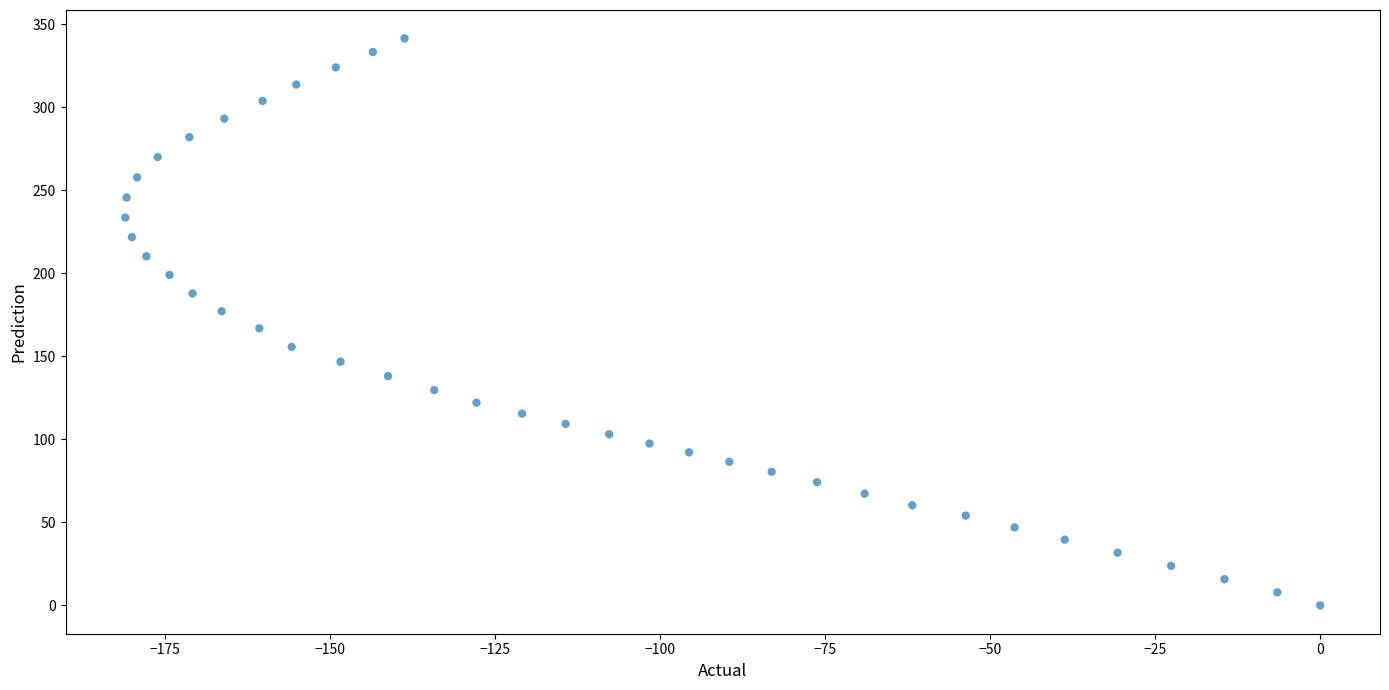

What is the range of Y values (max minus min)?

341.6